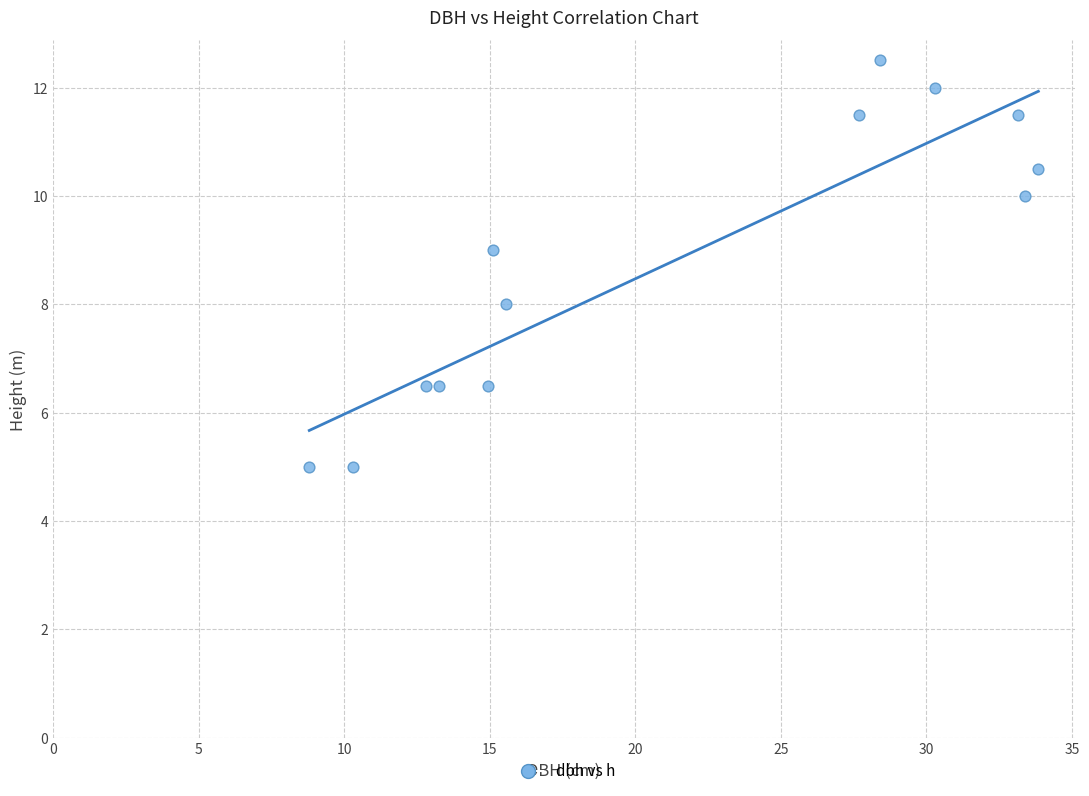

What is the range of Y values (max minus min)?

7.5